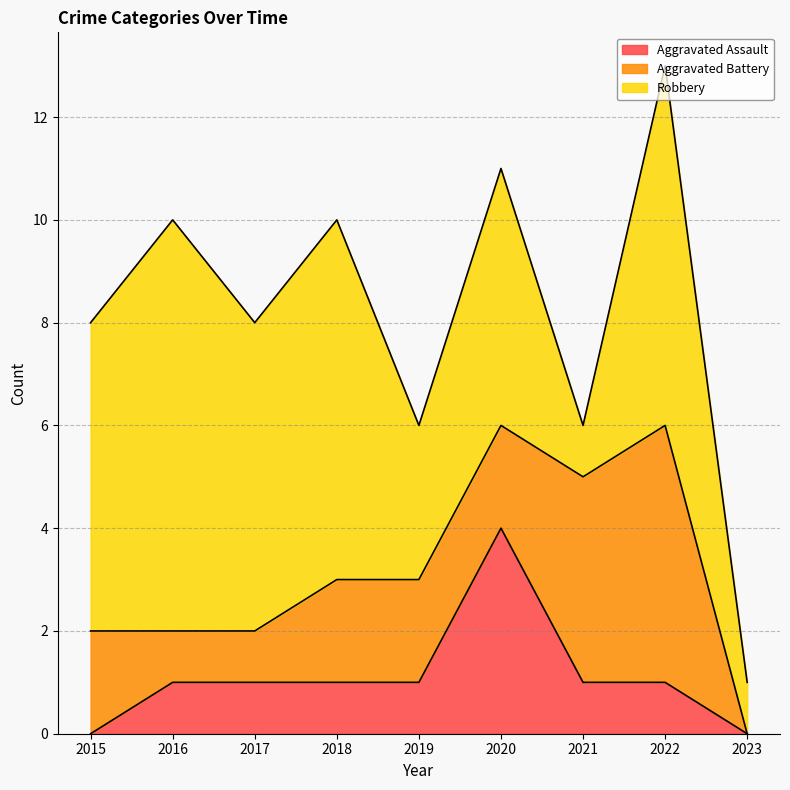

Which series has the widest spread of values?

Robbery